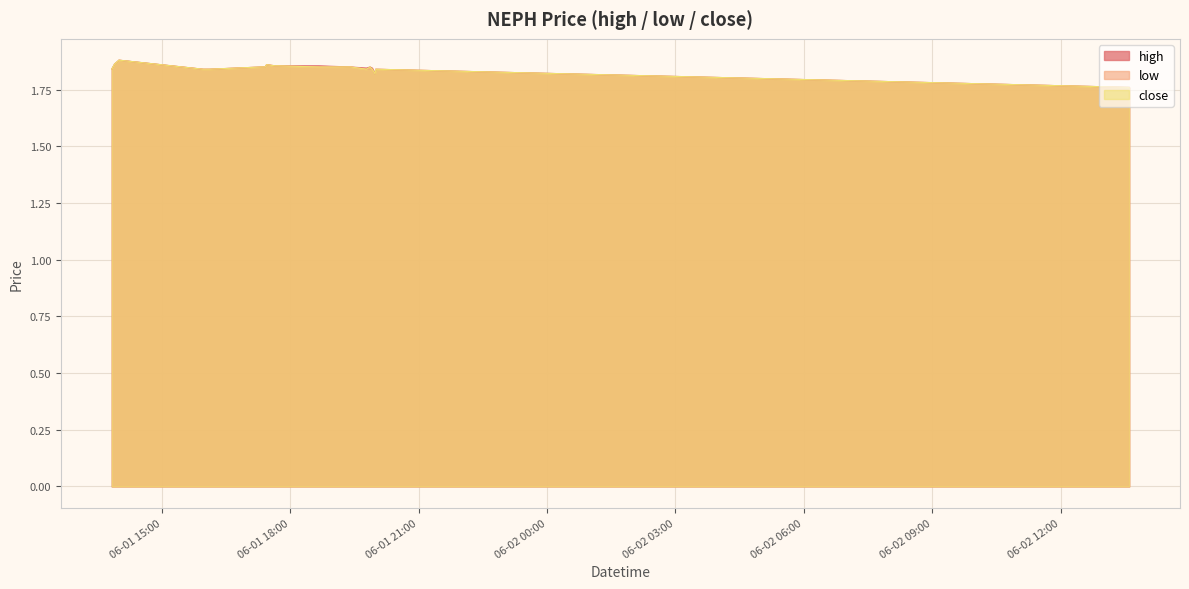

Reading left to right, list all the values displayed in this chart.

high: 1.8	1.9	1.9	1.9	1.8	1.8	1.9	1.9	1.9	1.9	1.9	1.9	1.9	1.9	1.8	1.9	1.8	1.8	1.8	1.8
low: 1.8	1.9	1.9	1.9	1.8	1.8	1.9	1.9	1.9	1.9	1.9	1.9	1.9	1.9	1.8	1.8	1.8	1.8	1.8	1.8
close: 1.8	1.9	1.9	1.9	1.8	1.8	1.9	1.9	1.9	1.9	1.9	1.9	1.9	1.9	1.8	1.9	1.8	1.8	1.8	1.8